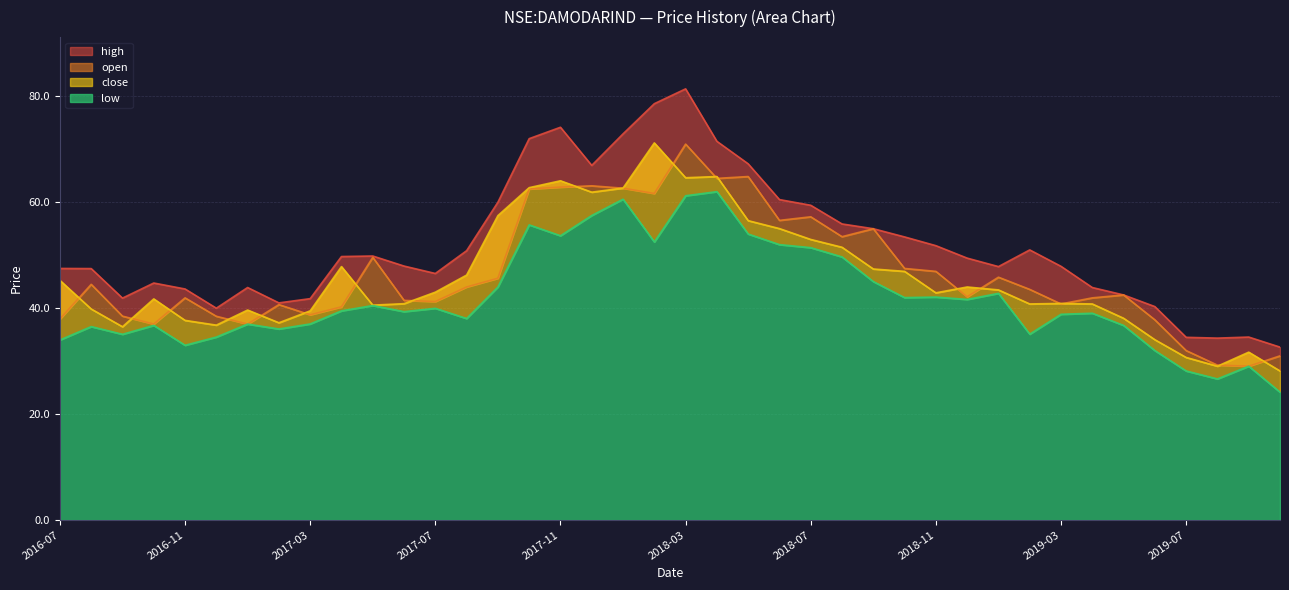

How many series are shown in this chart?

4